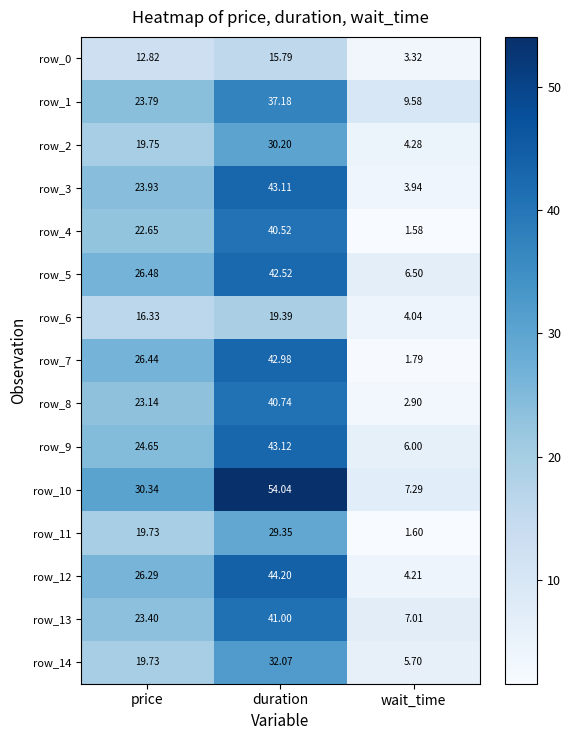

At which category is the sum across all series the highest?

duration